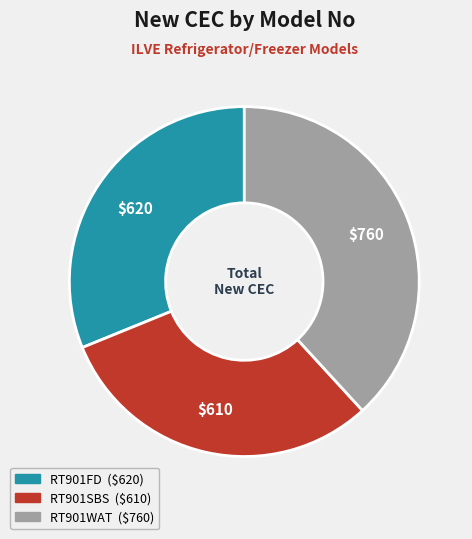

Combined, do RT901SBS and RT901WAT account for over 50%?

Yes